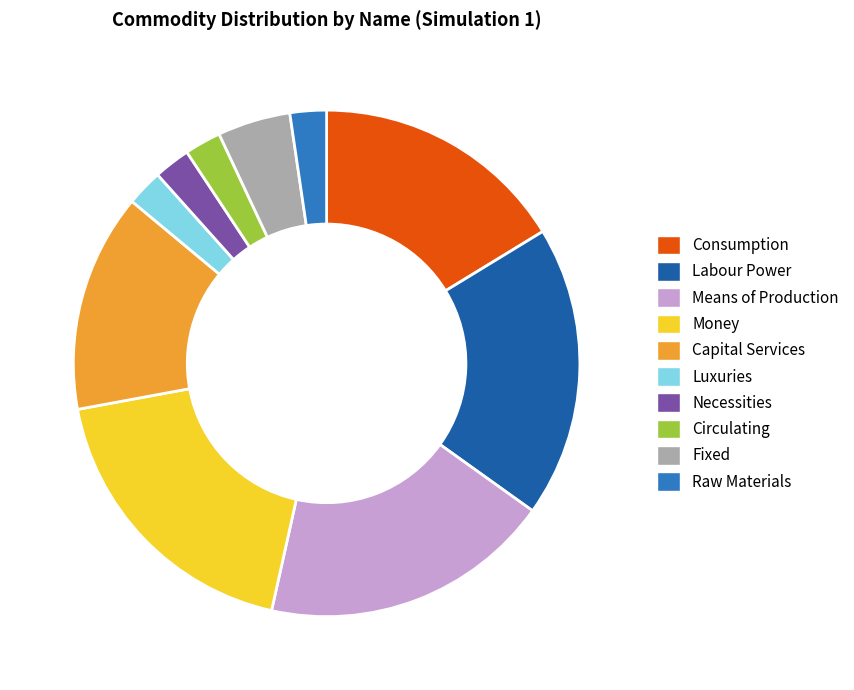

Count the number of slices in the pie.

10